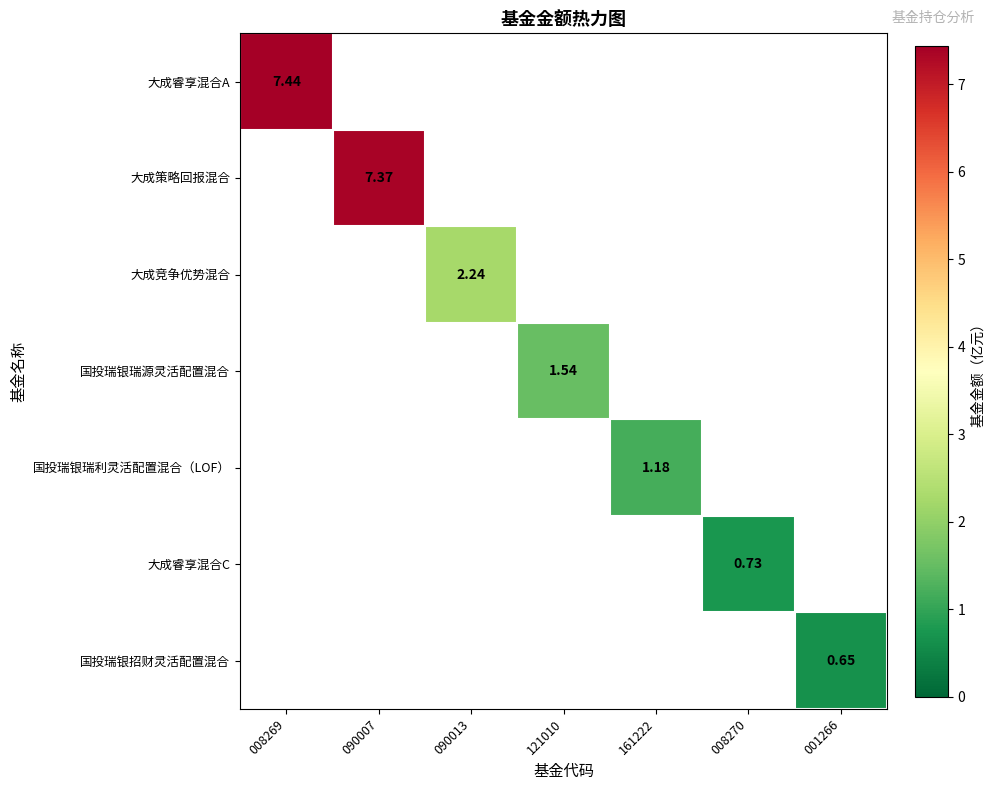

Between 008270 and 001266, which series saw the biggest shift?

大成睿享混合C